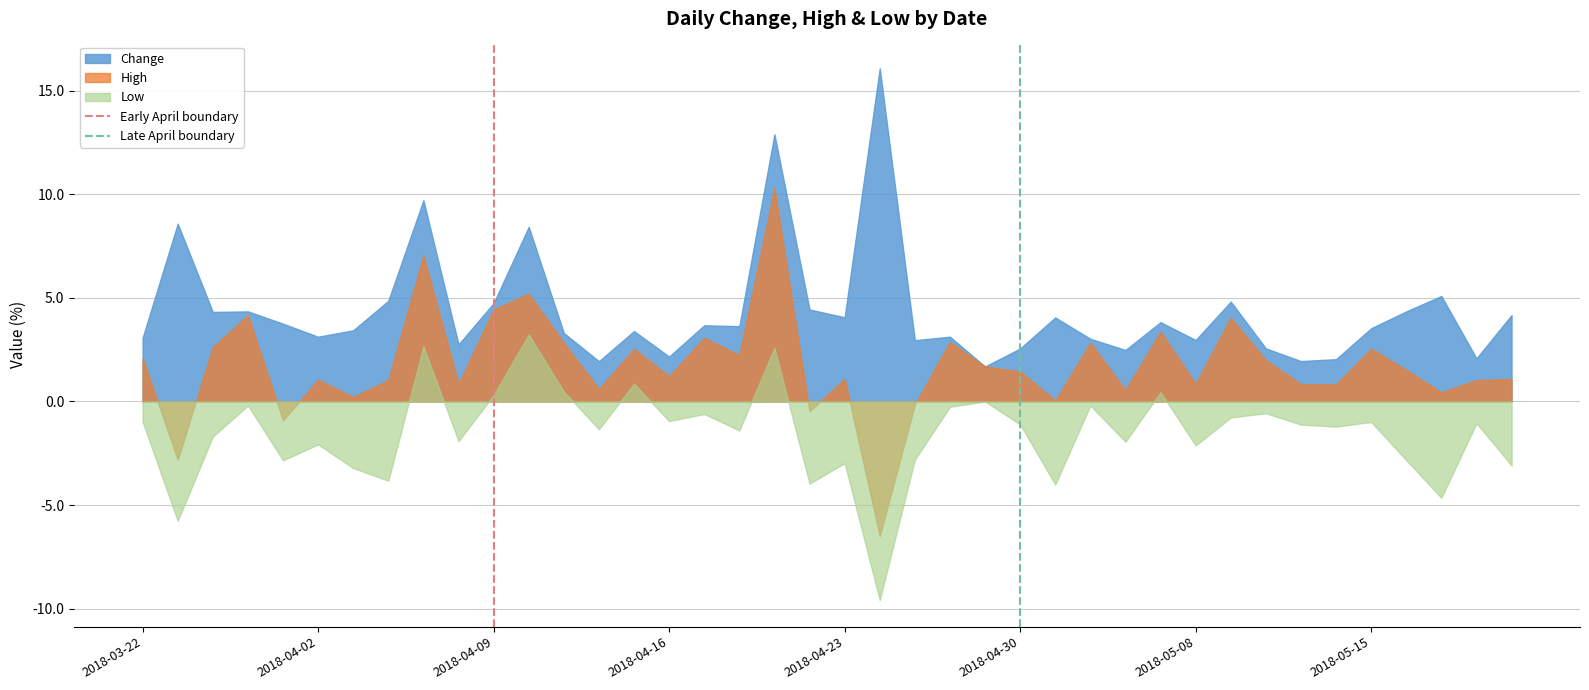

Which series has the largest range (max minus min)?

High